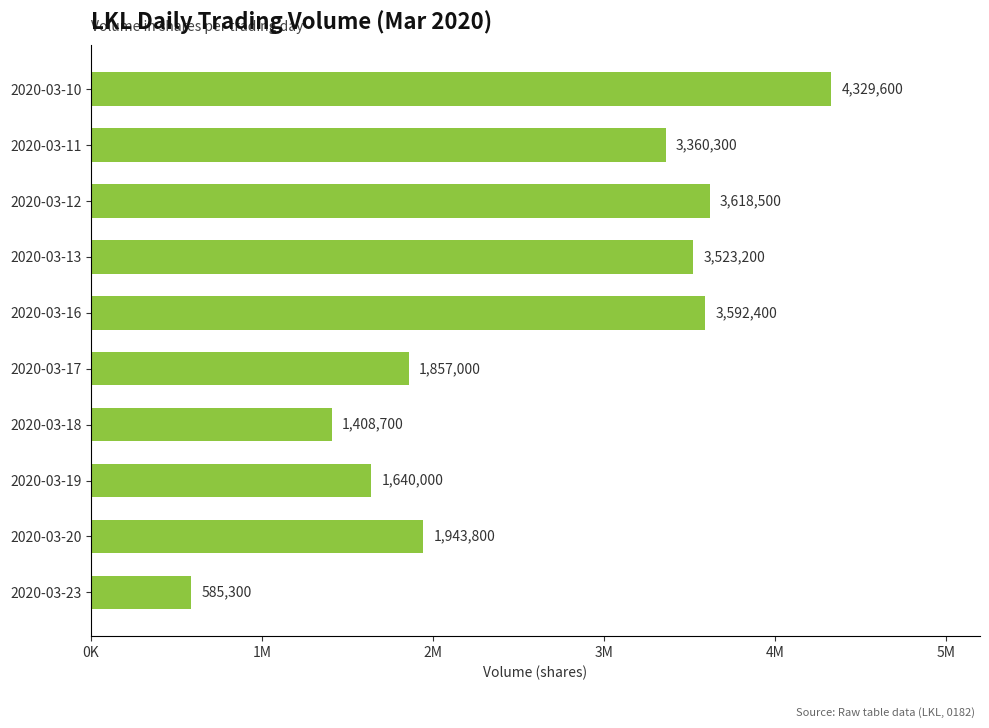

Rank the categories by value from highest to lowest.

2020-03-10, 2020-03-12, 2020-03-16, 2020-03-13, 2020-03-11, 2020-03-20, 2020-03-17, 2020-03-19, 2020-03-18, 2020-03-23